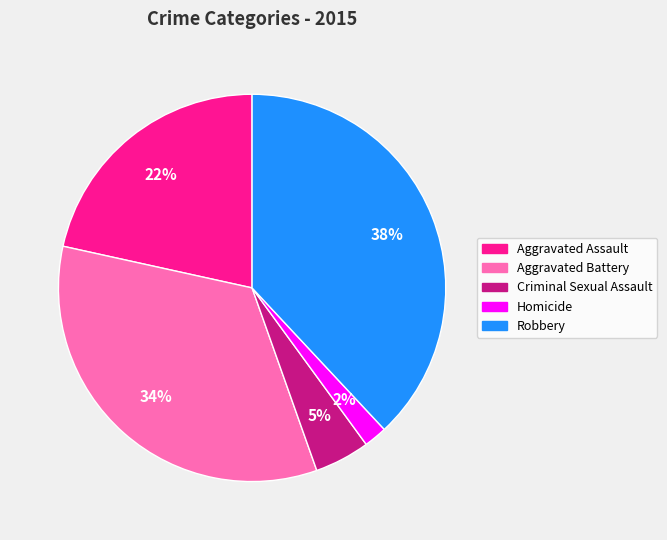

True or false: Aggravated Battery accounts for 26% of the total.

False